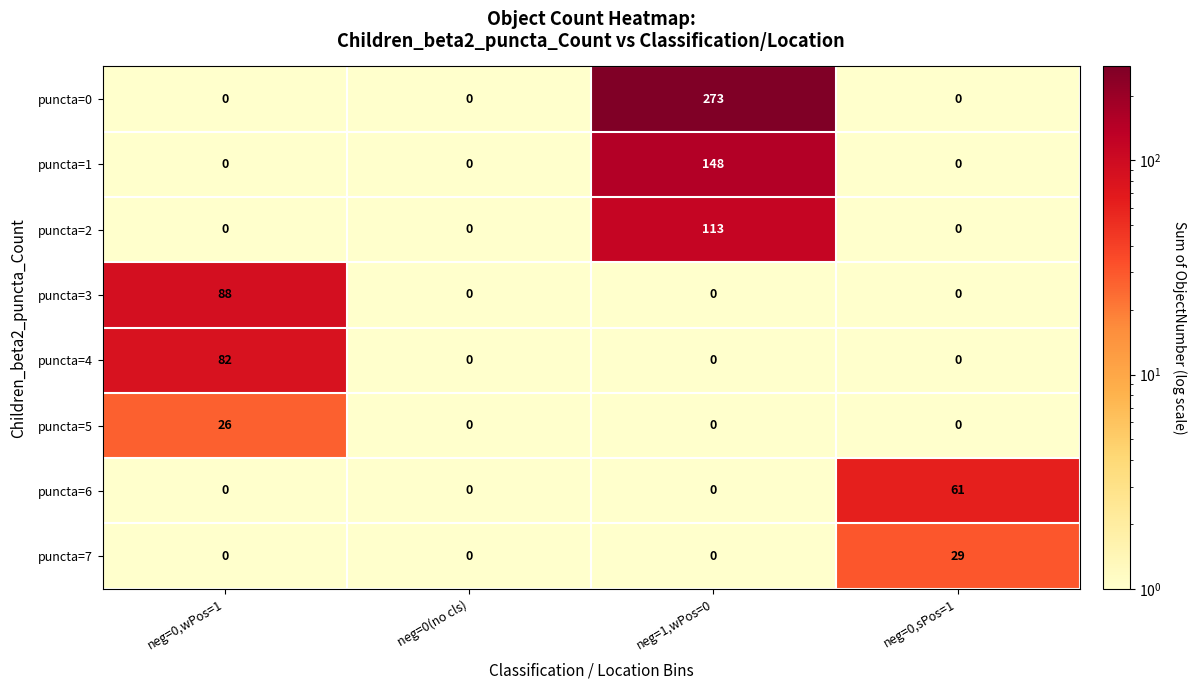

The puncta=7 series shows -19 at neg=1,wPos=0. True or false?

False